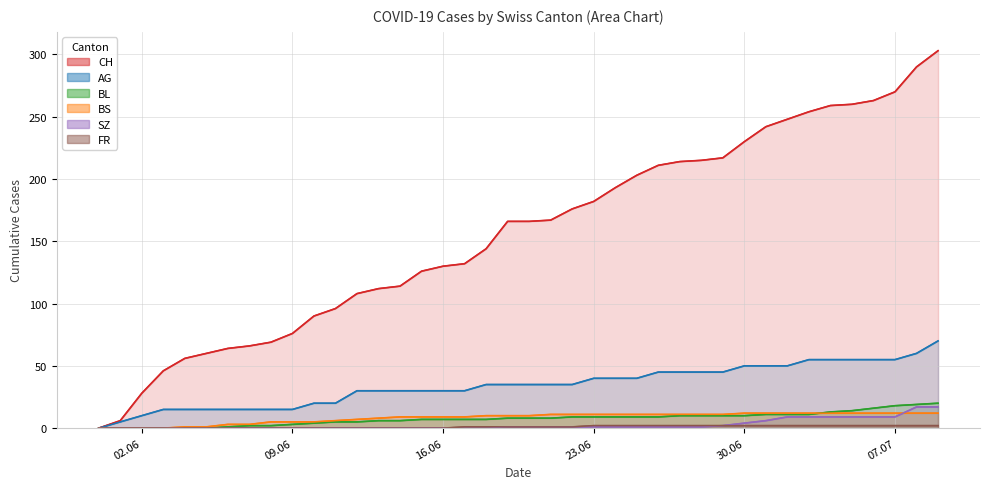

True or false: FR and CH intersect in this chart.

False